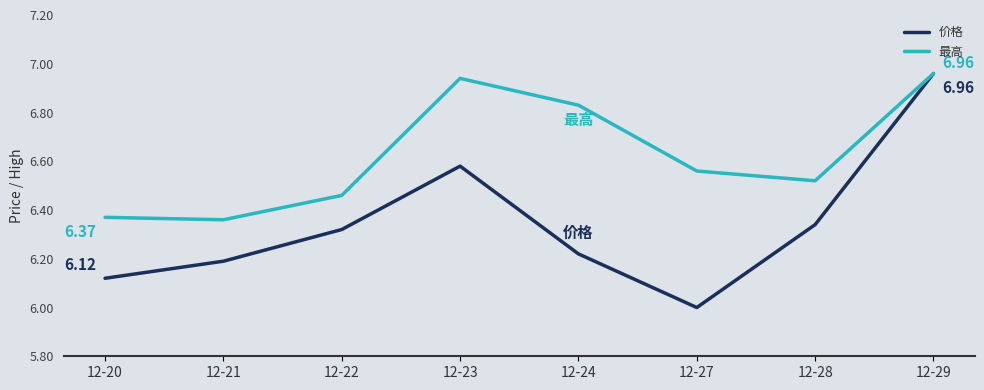

Between 12-28 and 12-29, which series saw the biggest shift?

价格